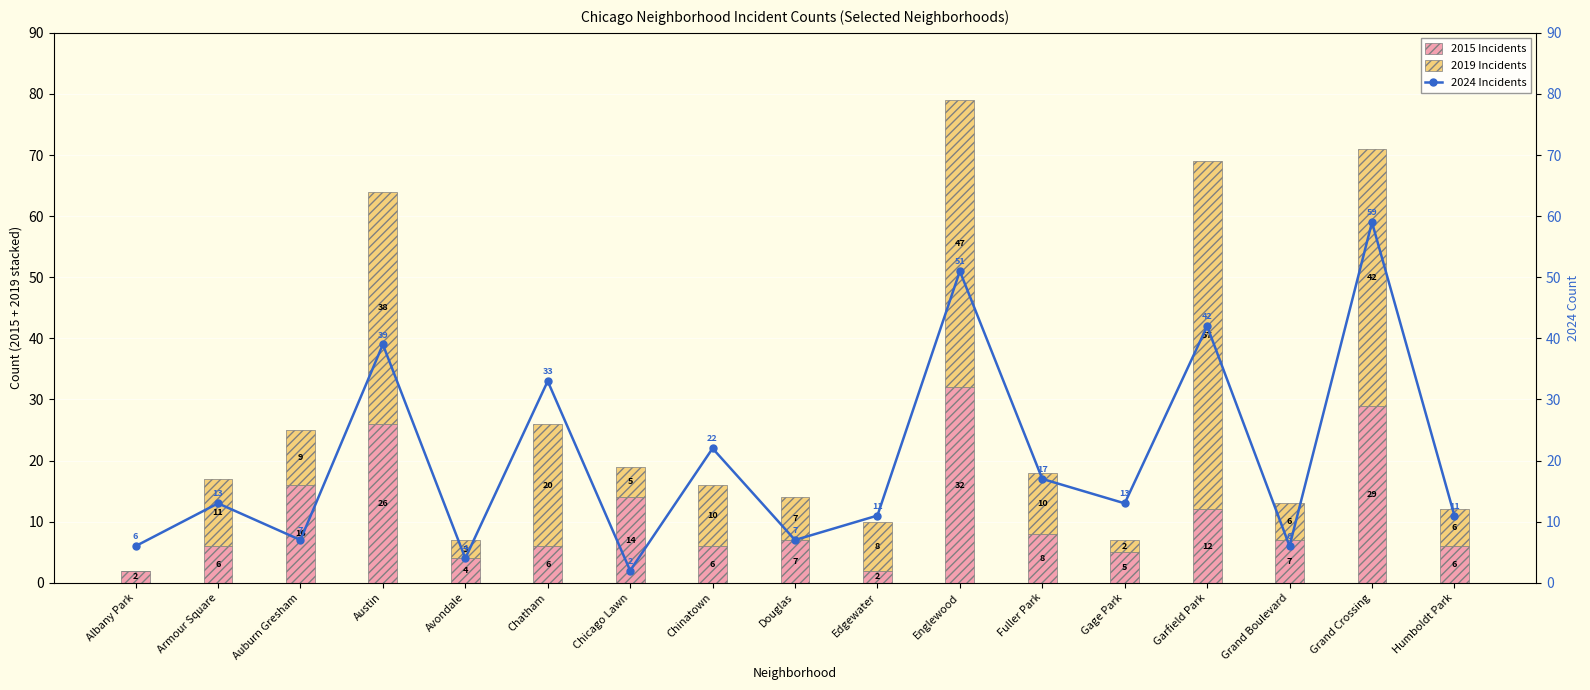

At which label is 2019 (Fatalities) closest to 28?

Chatham